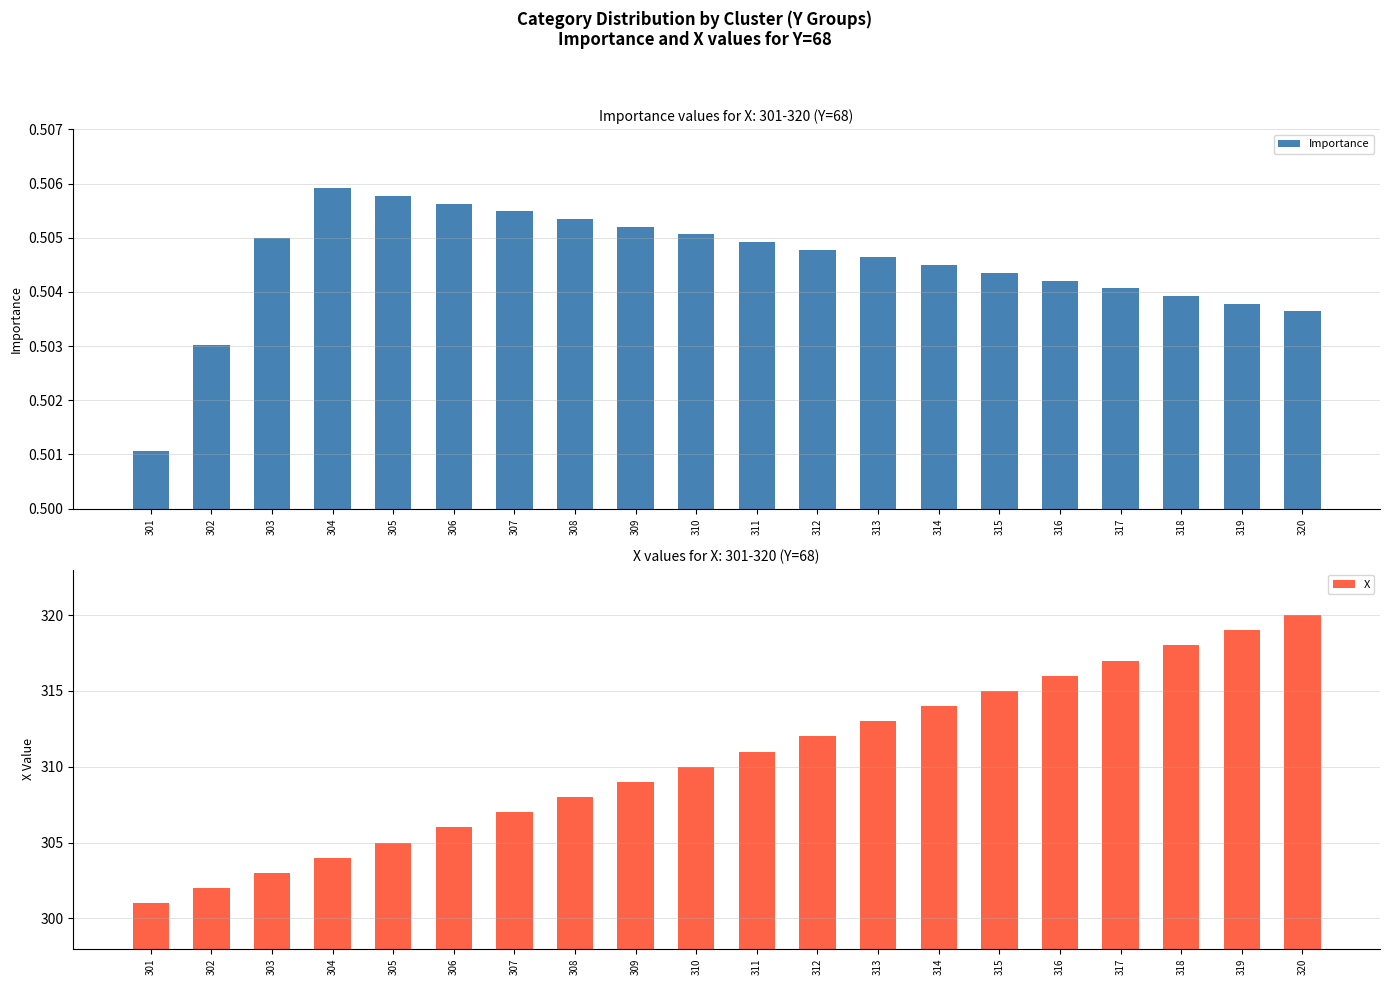

What is the lowest value of the Importance series?

0.5